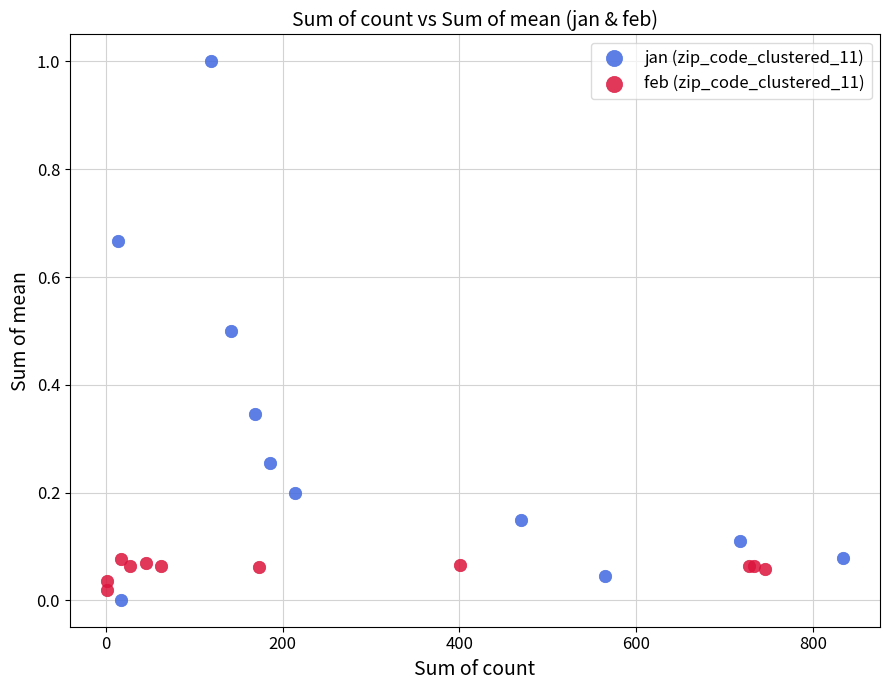

Which series contains the lowest Y value?

jan (zip_code_clustered_11)